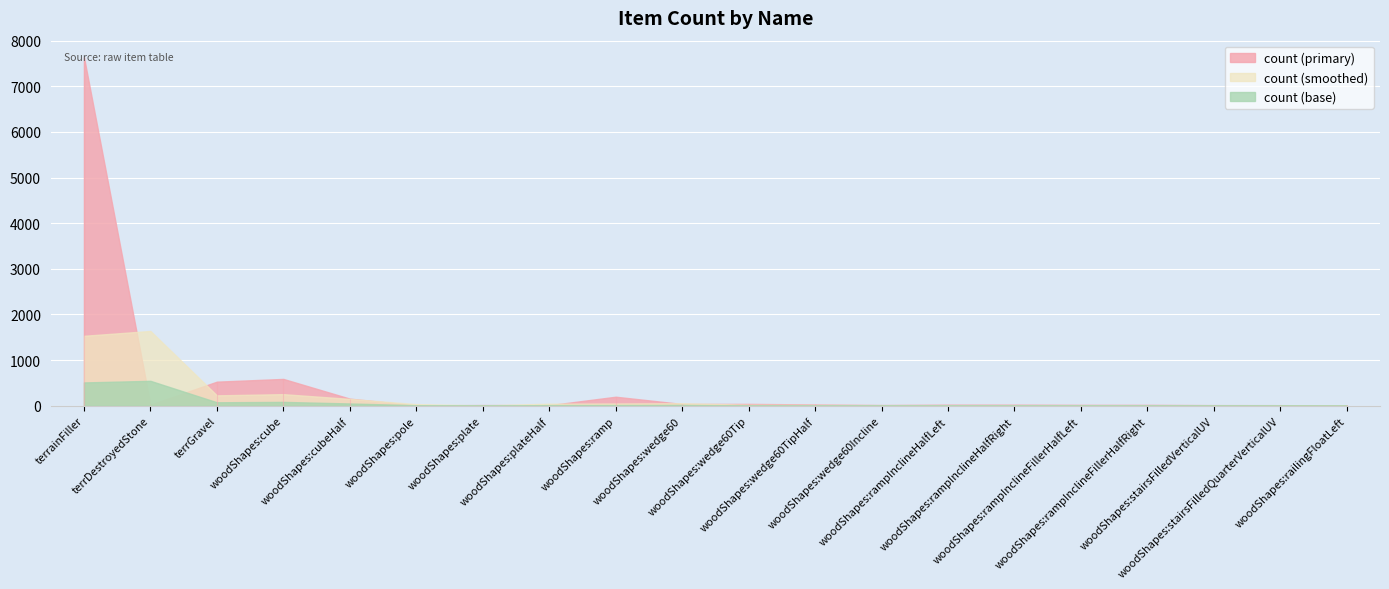

What is the difference between the values at woodShapes:plateHalf and woodShapes:rampInclineHalfRight?

12